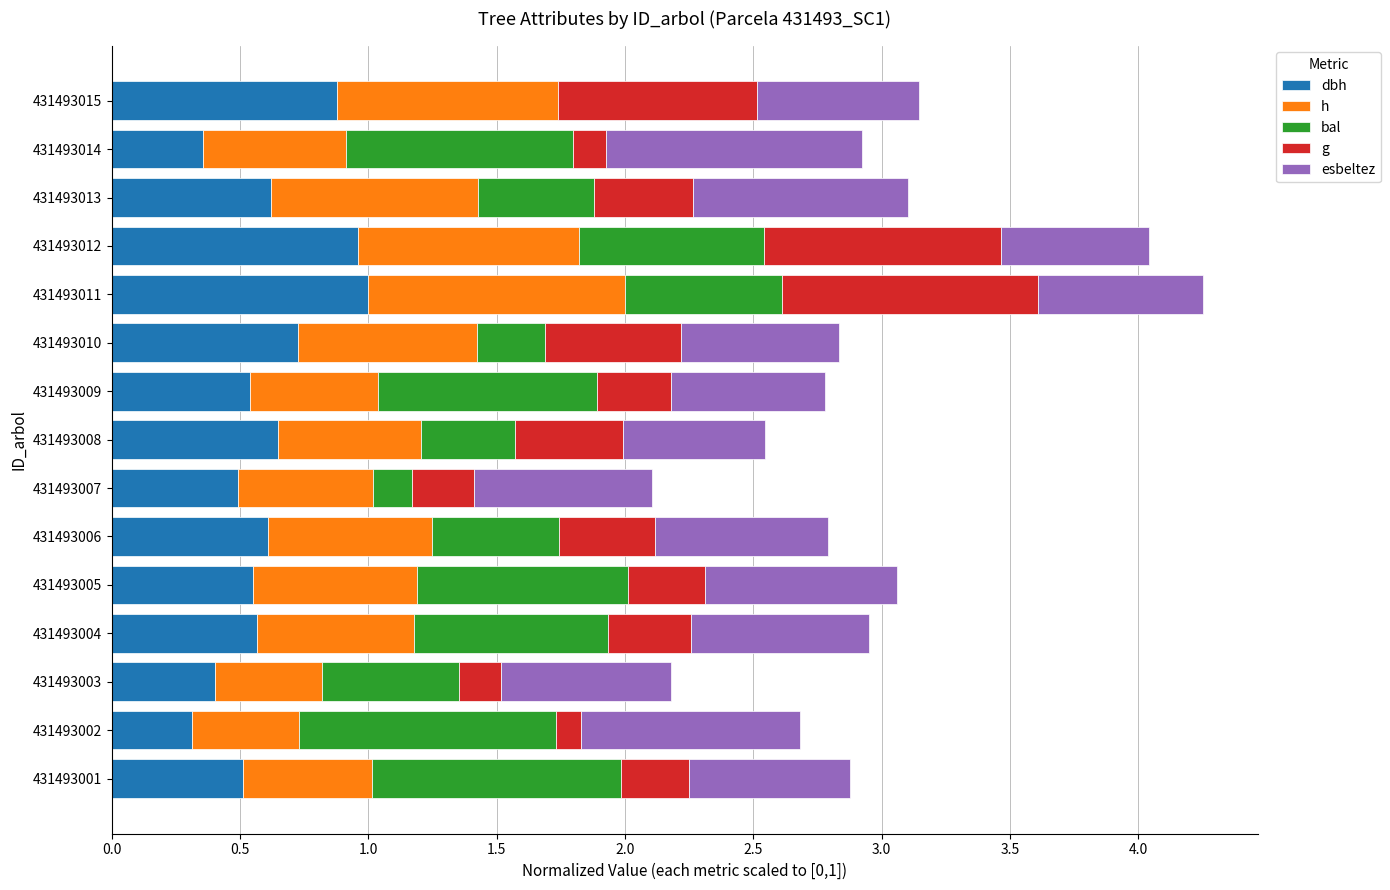

What is the total value across all series at 431493011?

4.3